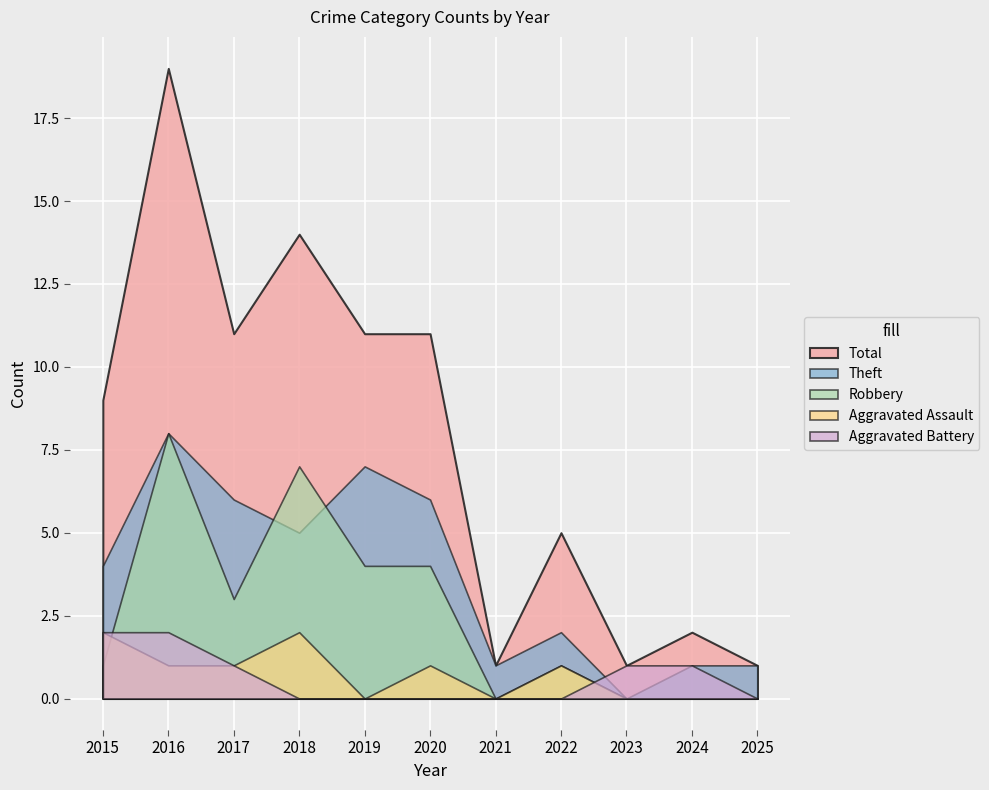

Read the Total value at 2024.

2